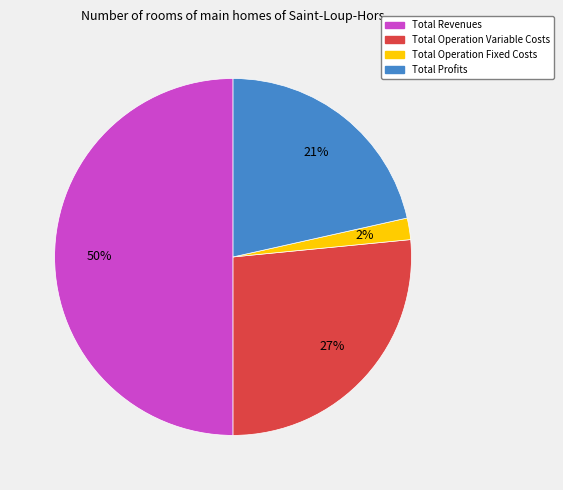

To the nearest percent, what is the average slice percentage?

25%